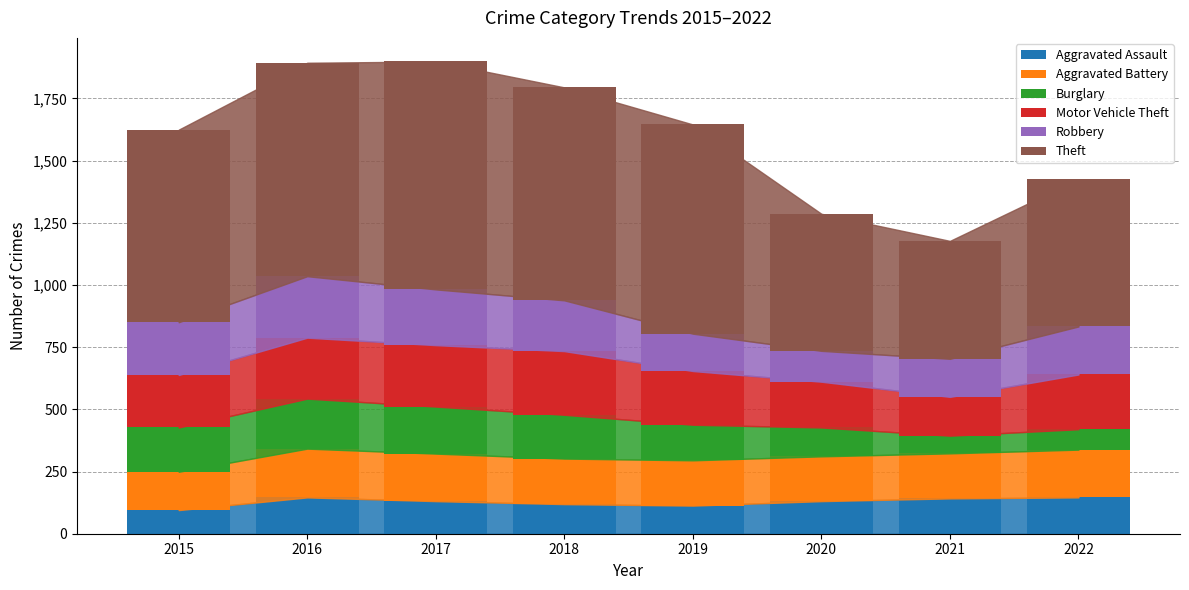

What is the total value across all series at 2015?

1624